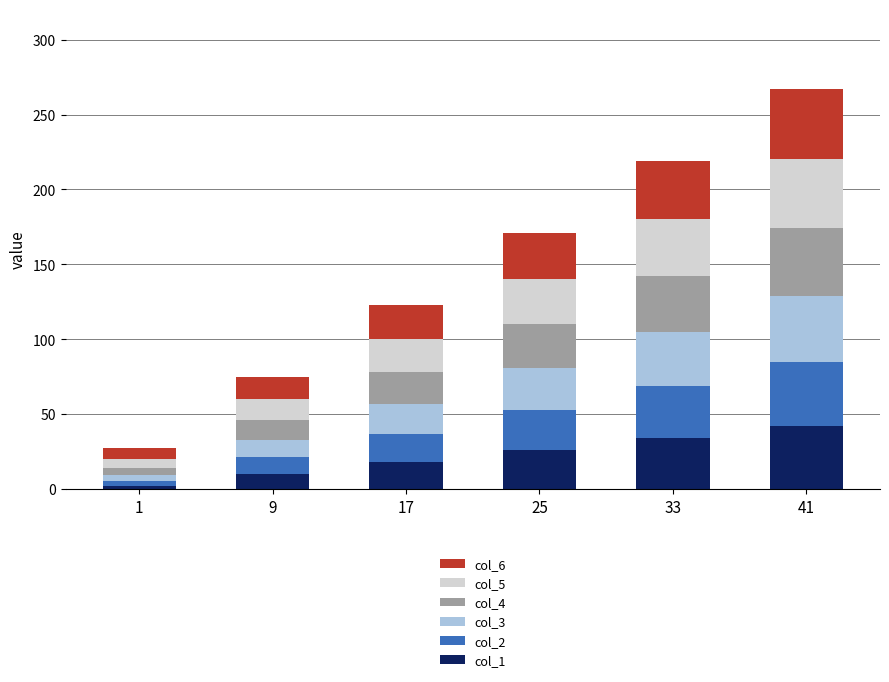

At which category is the sum across all series the highest?

41